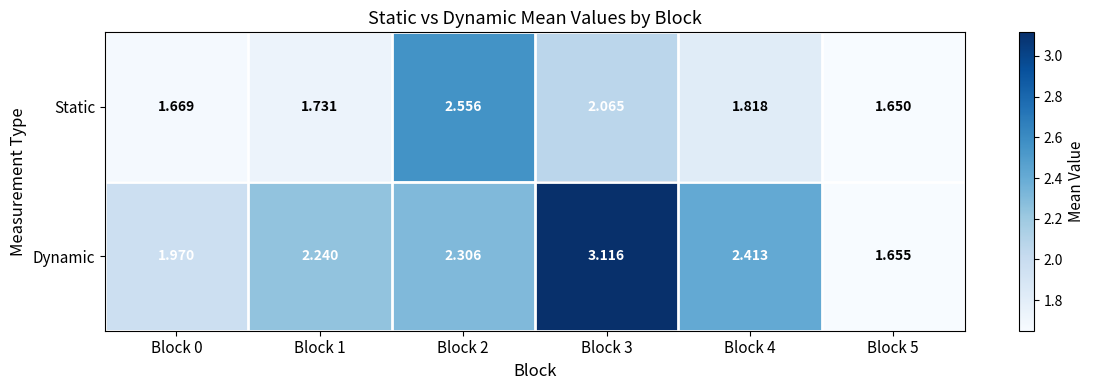

Which series has the widest spread of values?

Dynamic